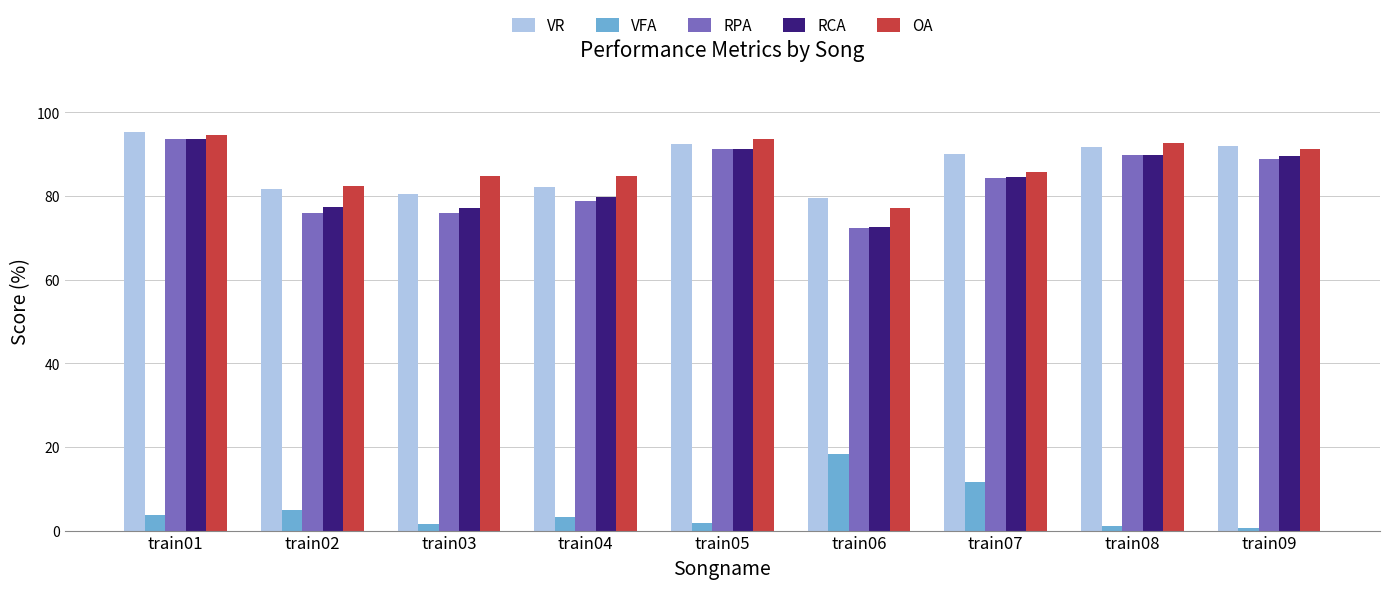

Is it true that RCA equals 79.9 at train04?

True